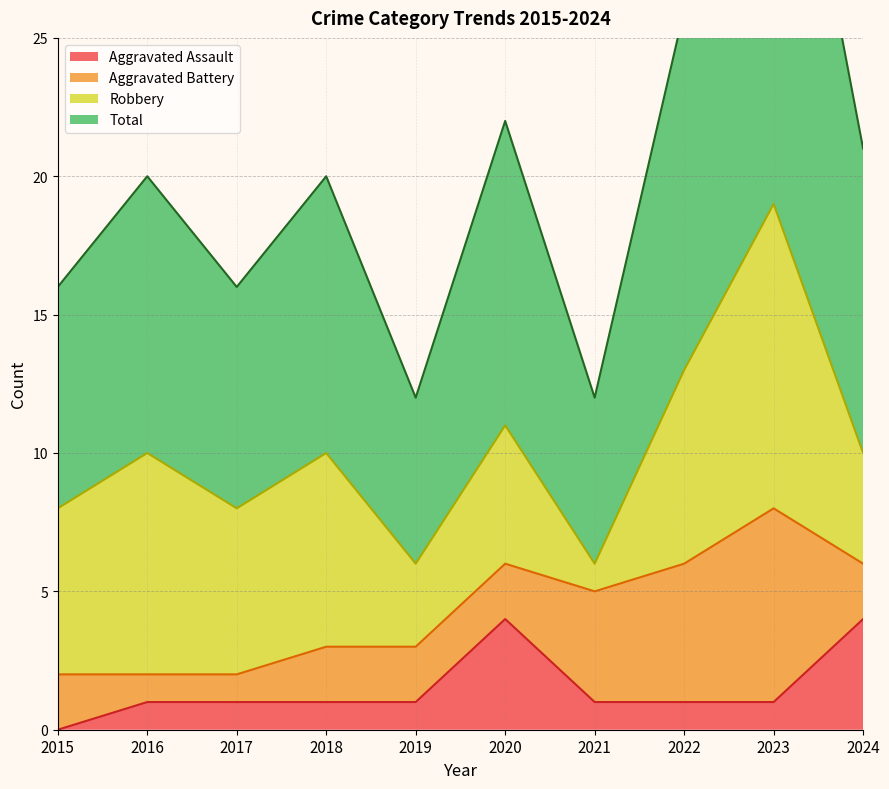

Which category has the lowest value in the Aggravated Assault series?

2015